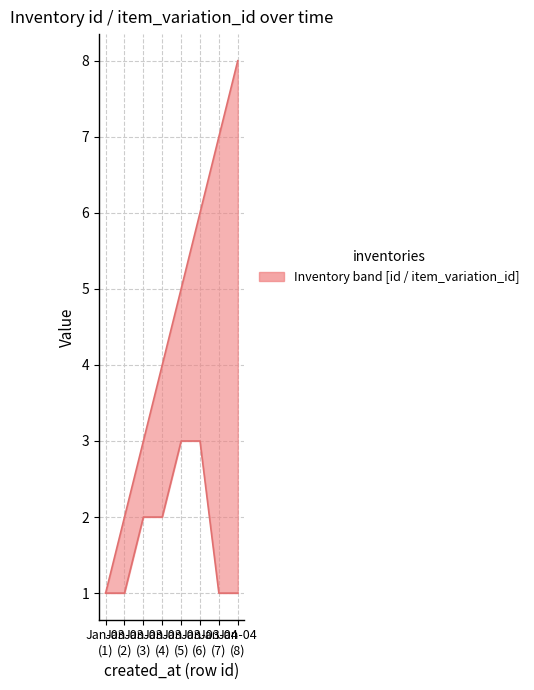

How many data points in item_variation_id are above 2?

2